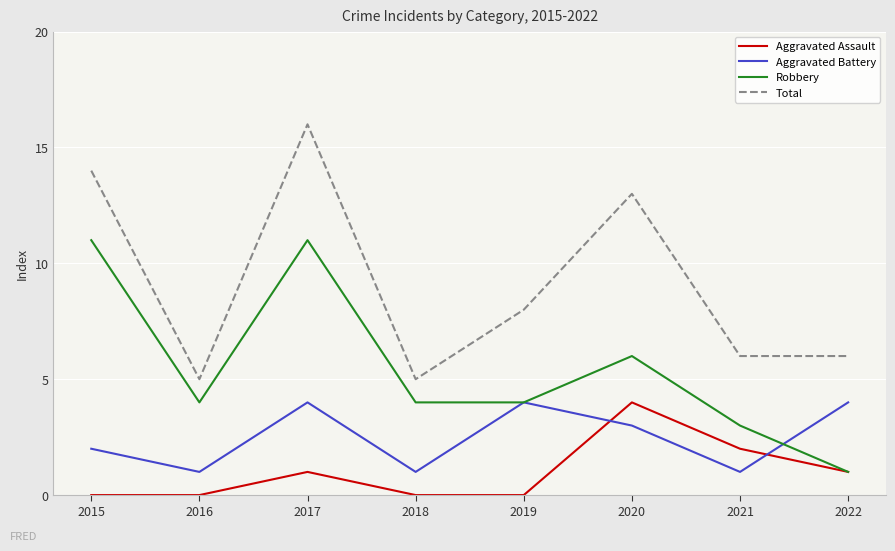

What is the difference between the highest and lowest values at 2015?

14